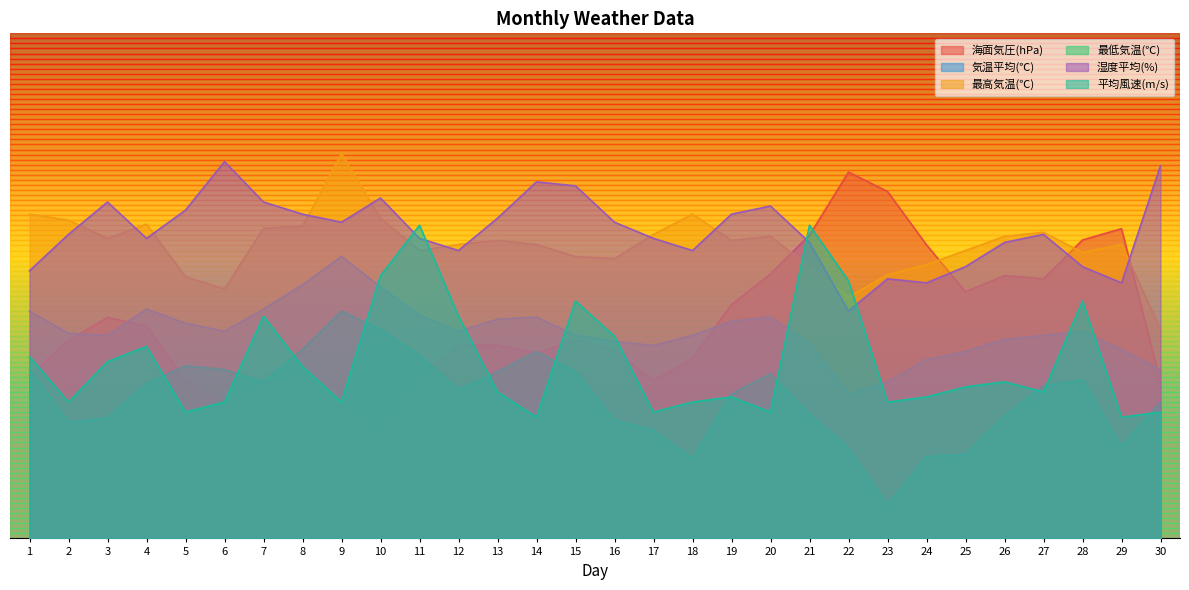

What is the spread (max minus min) of values at 5?

40.0